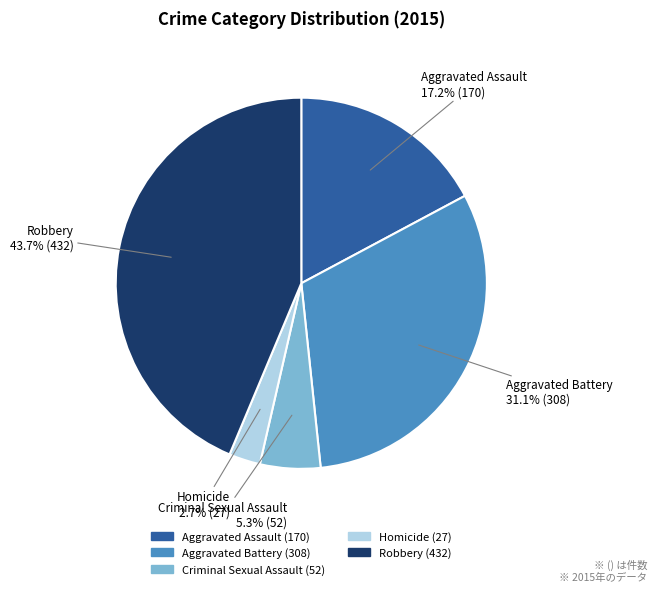

To the nearest percent, what portion does Robbery represent?

44%